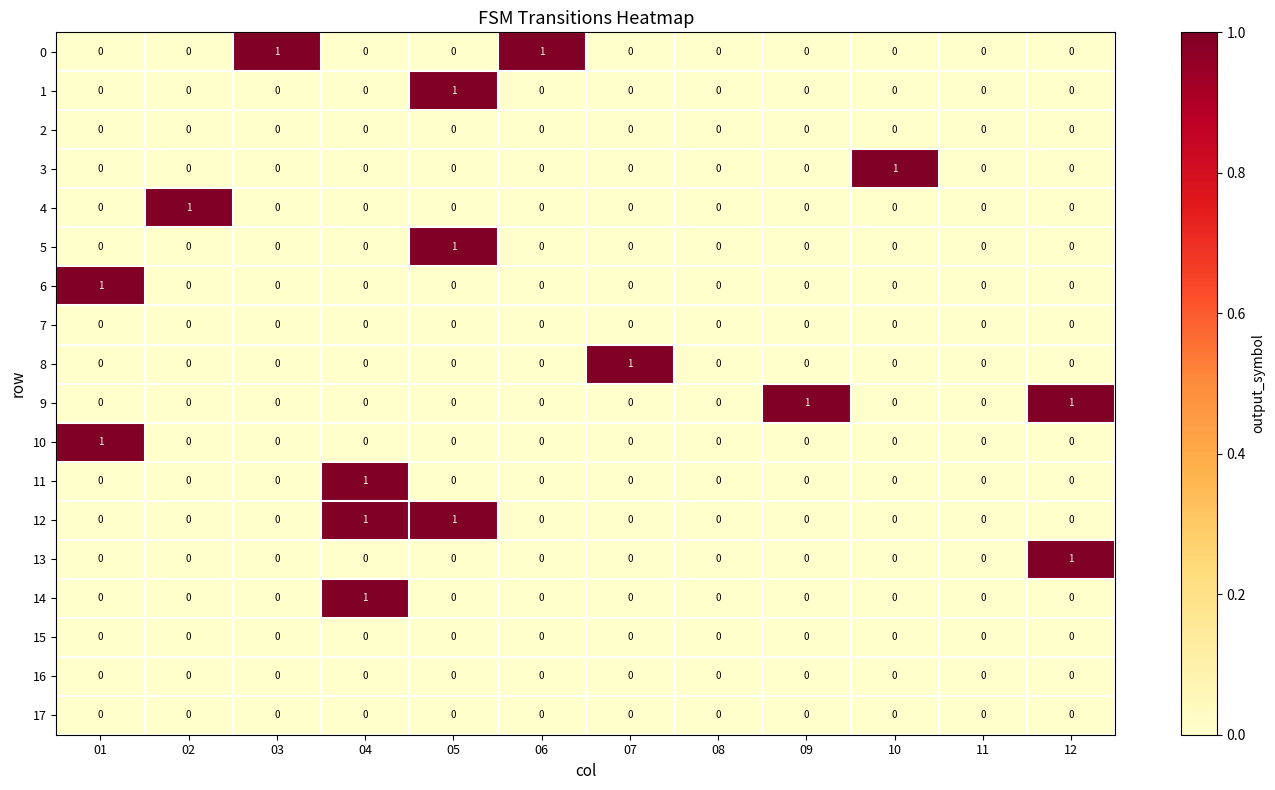

The value of 5 at 07 is -1. True or false?

False